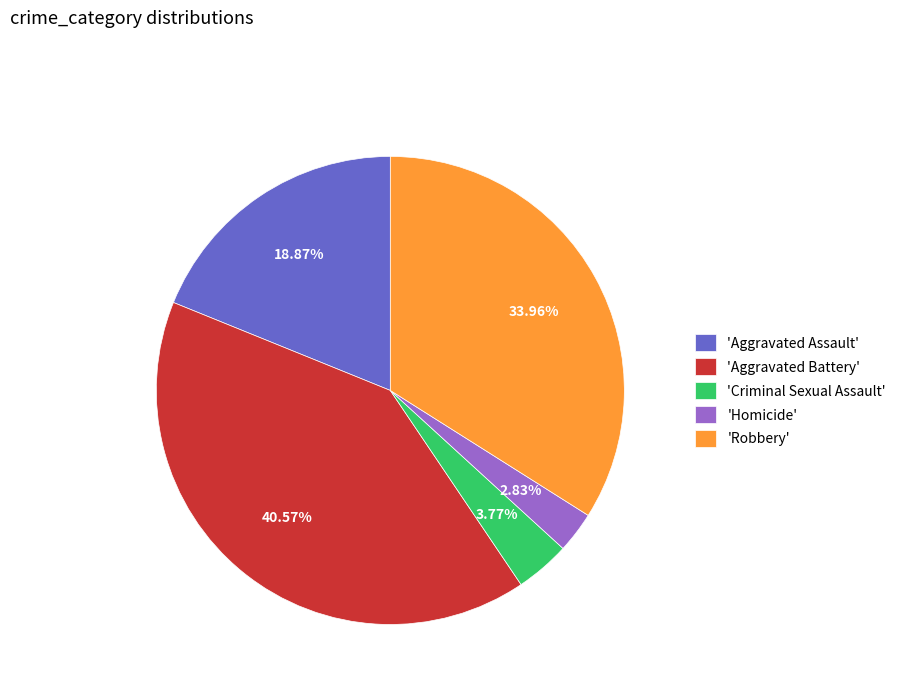

Count the number of slices in the pie.

5